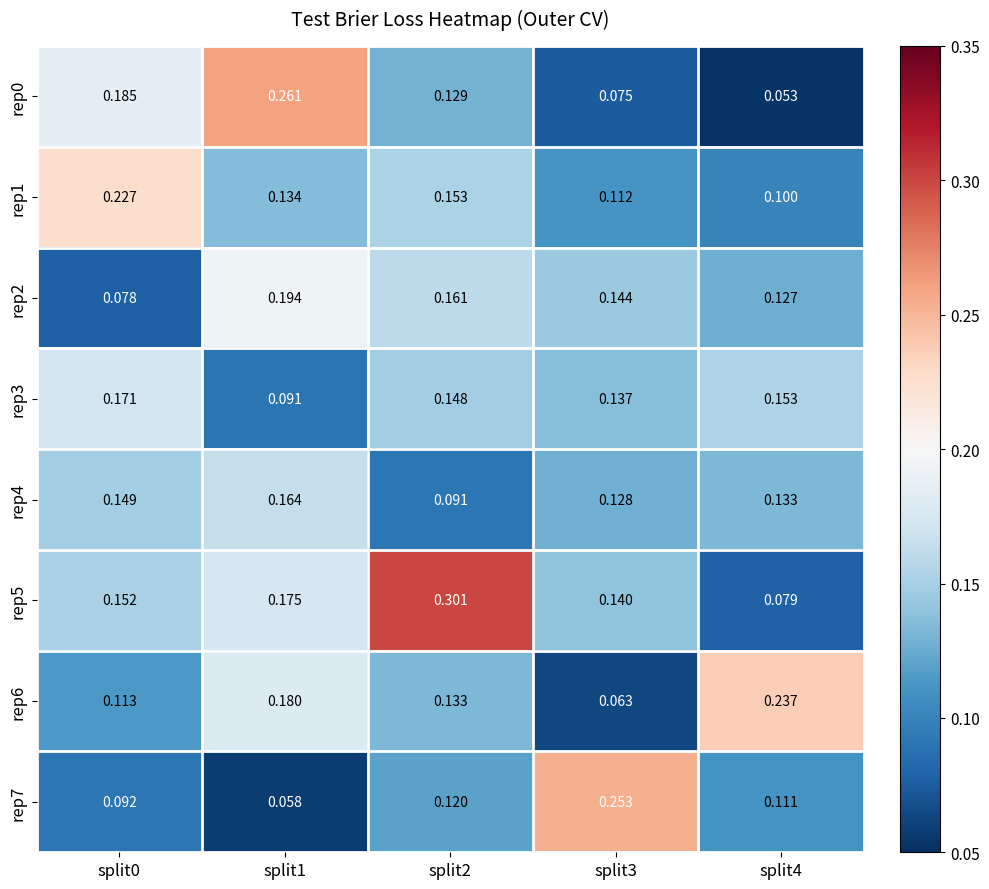

Is the value of rep6 at split0 greater than the value of rep7 at split1?

Yes